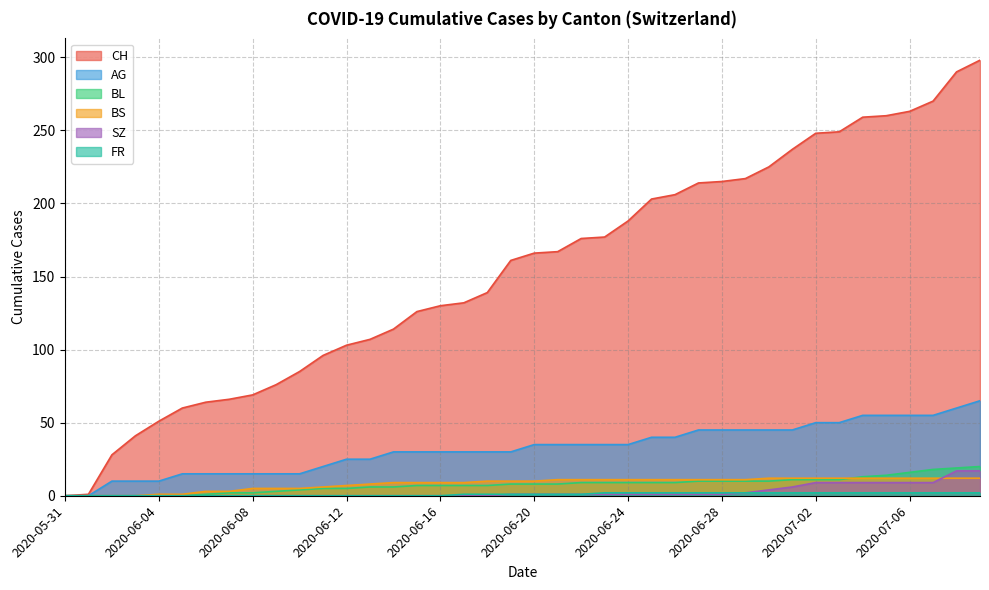

Rank the categories by CH value from lowest to highest.

2020-05-31, 2020-06-01, 2020-06-02, 2020-06-03, 2020-06-04, 2020-06-05, 2020-06-06, 2020-06-07, 2020-06-08, 2020-06-09, 2020-06-10, 2020-06-11, 2020-06-12, 2020-06-13, 2020-06-14, 2020-06-15, 2020-06-16, 2020-06-17, 2020-06-18, 2020-06-19, 2020-06-20, 2020-06-21, 2020-06-22, 2020-06-23, 2020-06-24, 2020-06-25, 2020-06-26, 2020-06-27, 2020-06-28, 2020-06-29, 2020-06-30, 2020-07-01, 2020-07-02, 2020-07-03, 2020-07-04, 2020-07-05, 2020-07-06, 2020-07-07, 2020-07-08, 2020-07-09